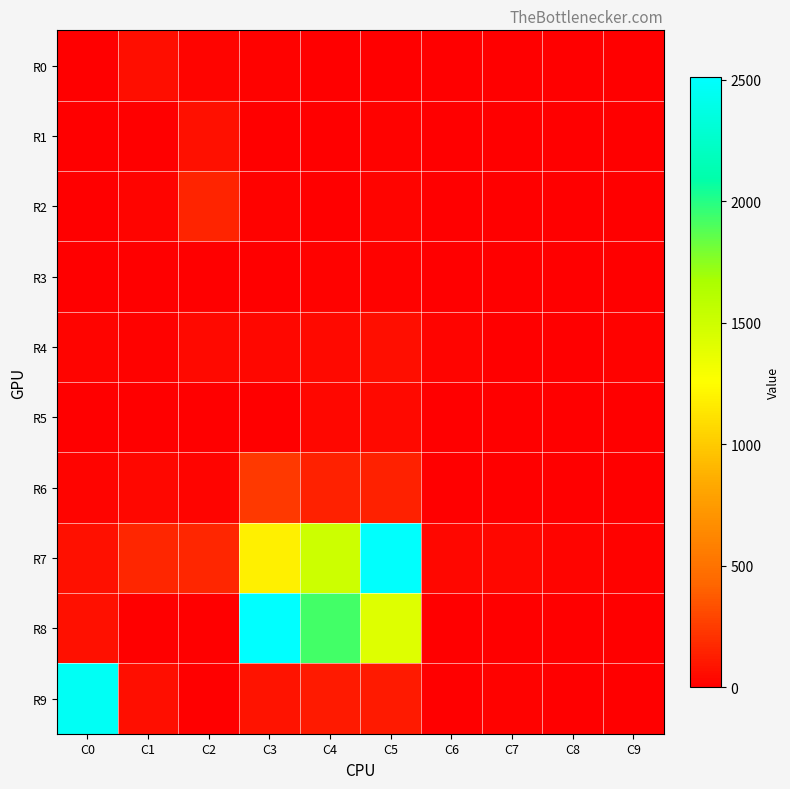

Reading left to right, extract all data points from this chart.

R0: C0=2	C1=60	C2=24	C3=13	C4=5	C5=0	C6=0	C7=0	C8=0	C9=0
R1: C0=0	C1=8	C2=73	C3=0	C4=2	C5=18	C6=0	C7=0	C8=0	C9=0
R2: C0=0	C1=28	C2=148	C3=19	C4=0	C5=23	C6=0	C7=0	C8=0	C9=2
R3: C0=6	C1=5	C2=5	C3=6	C4=16	C5=18	C6=0	C7=0	C8=0	C9=0
R4: C0=23	C1=13	C2=41	C3=35	C4=42	C5=64	C6=24	C7=7	C8=8	C9=10
R5: C0=0	C1=0	C2=3	C3=6	C4=37	C5=49	C6=0	C7=0	C8=0	C9=0
R6: C0=29	C1=30	C2=29	C3=237	C4=144	C5=139	C6=0	C7=0	C8=0	C9=2
R7: C0=69	C1=161	C2=161	C3=1183	C4=1511	C5=2500	C6=38	C7=38	C8=22	C9=18
R8: C0=76	C1=0	C2=0	C3=2512	C4=1932	C5=1416	C6=0	C7=0	C8=0	C9=0
R9: C0=2462	C1=60	C2=0	C3=80	C4=109	C5=109	C6=0	C7=13	C8=0	C9=0